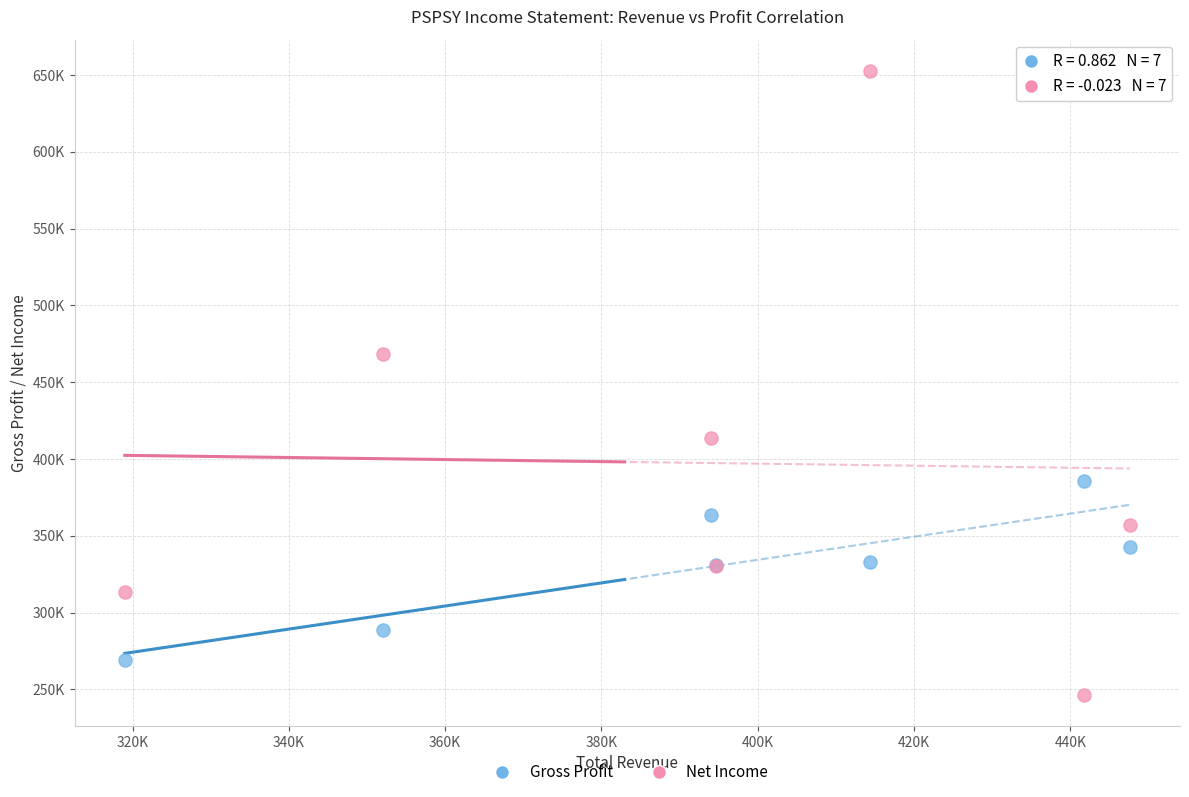

What are all the series names shown in the legend?

Gross Profit, Net Income